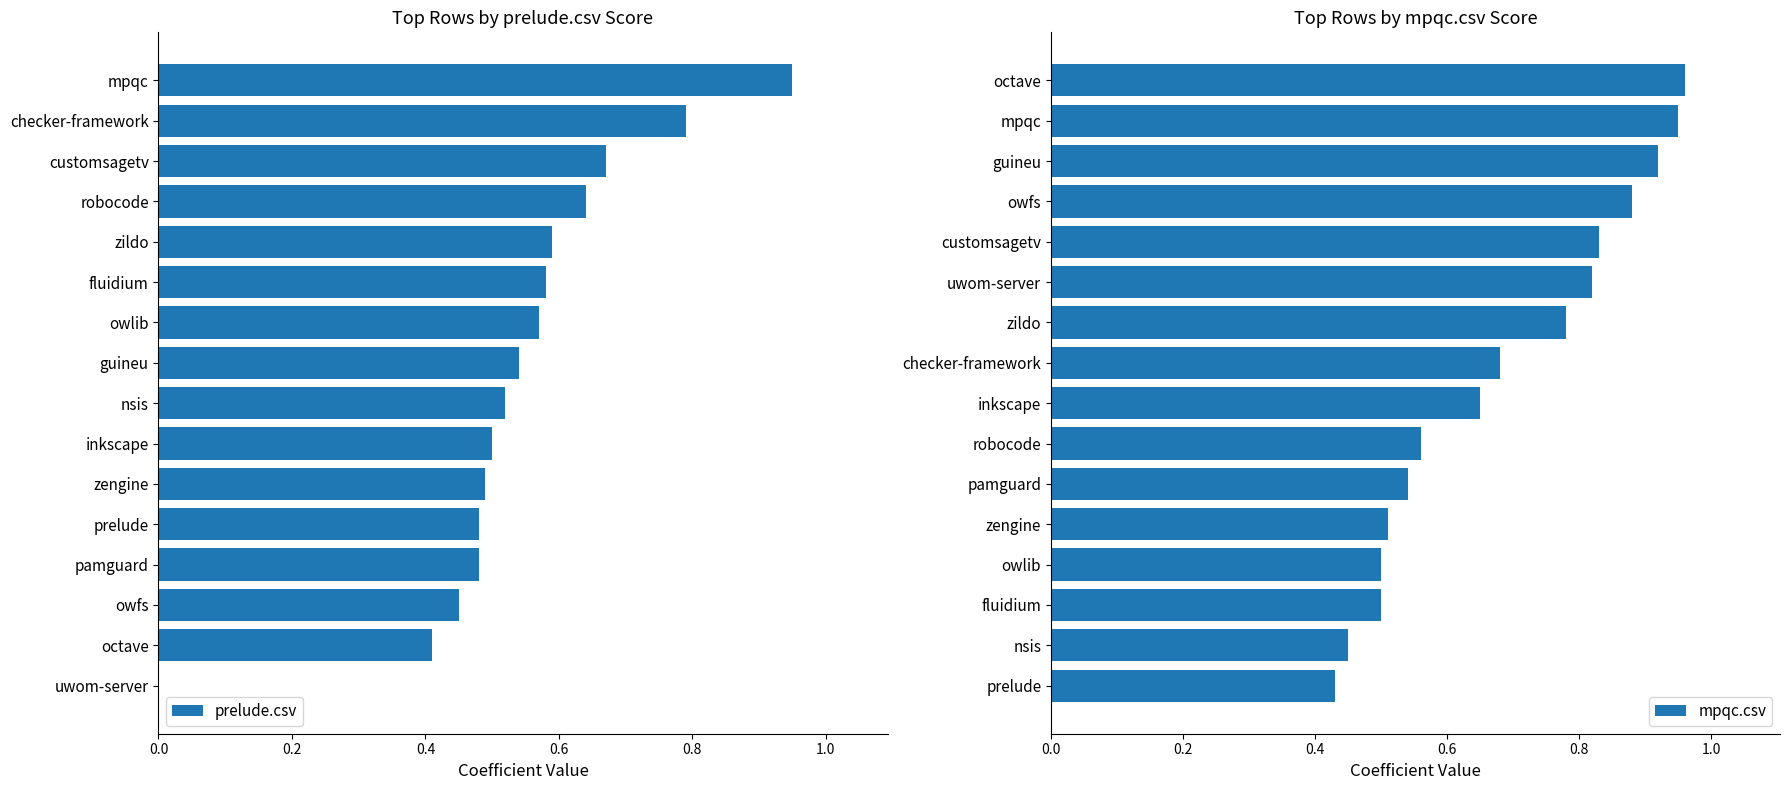

True or false: prelude.csv has a value of 0.3 at checker-framework.

False